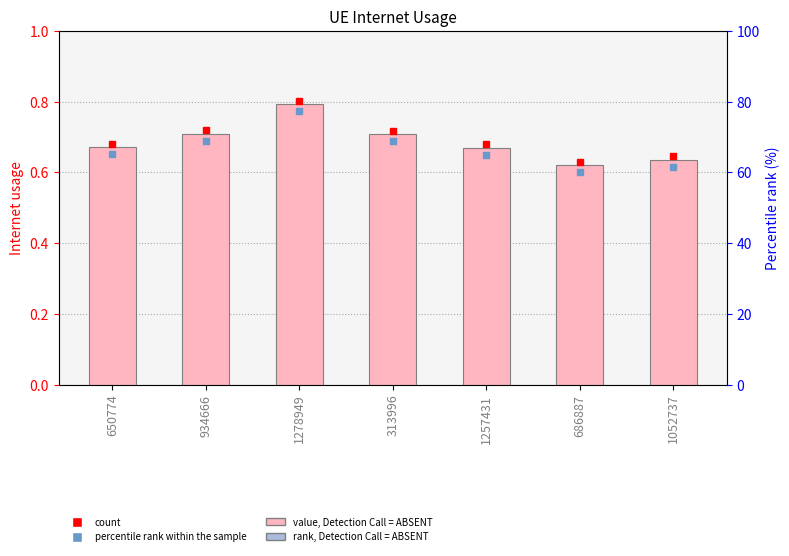

List the labels in order of value, largest first.

1278949, 934666, 313996, 650774, 1257431, 1052737, 686887